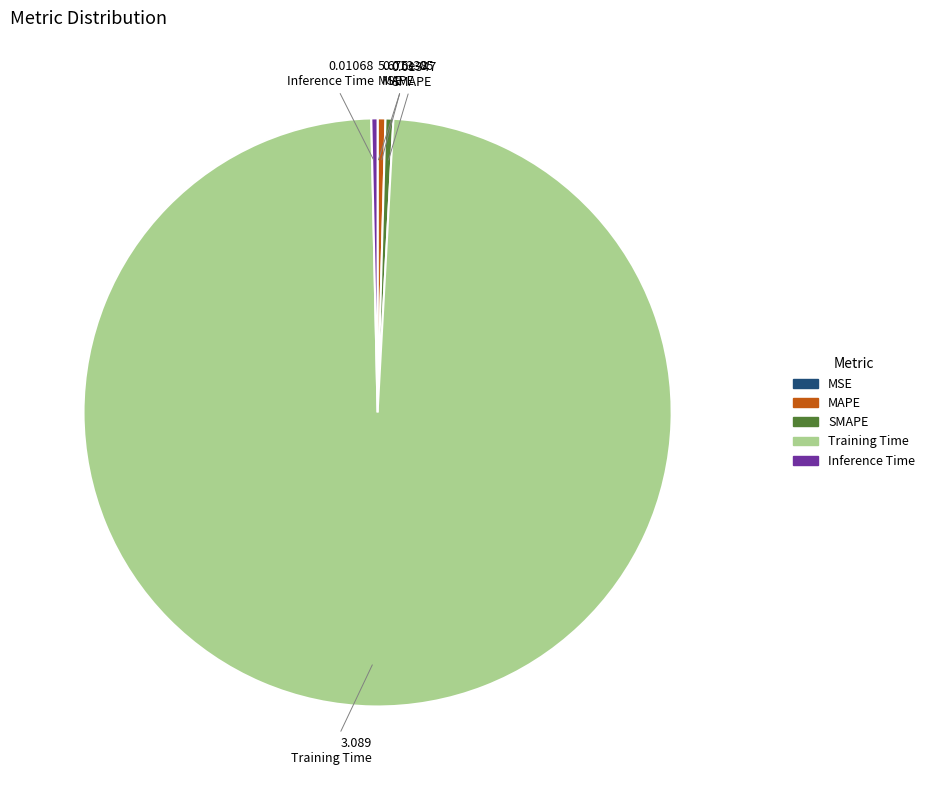

Is the sum of Inference Time and Training Time greater than half?

Yes